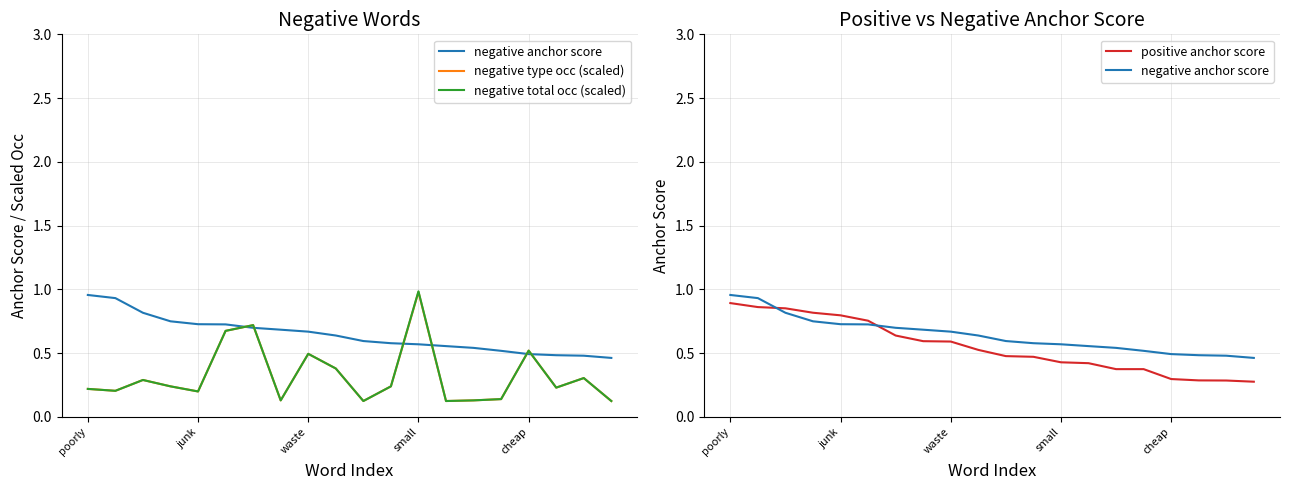

Reading left to right, list all the values displayed in this chart.

negative anchor score: 1.0	0.9	0.8	0.8	0.7	0.7	0.7	0.7	0.7	0.6	0.6	0.6	0.6	0.6	0.5	0.5	0.5	0.5	0.5	0.5
negative type occ (scaled): 0.2	0.2	0.3	0.2	0.2	0.7	0.7	0.1	0.5	0.4	0.1	0.2	1.0	0.1	0.1	0.1	0.5	0.2	0.3	0.1
negative total occ (scaled): 0.2	0.2	0.3	0.2	0.2	0.7	0.7	0.1	0.5	0.4	0.1	0.2	1.0	0.1	0.1	0.1	0.5	0.2	0.3	0.1
positive anchor score: 0.9	0.9	0.9	0.8	0.8	0.8	0.6	0.6	0.6	0.5	0.5	0.5	0.4	0.4	0.4	0.4	0.3	0.3	0.3	0.3